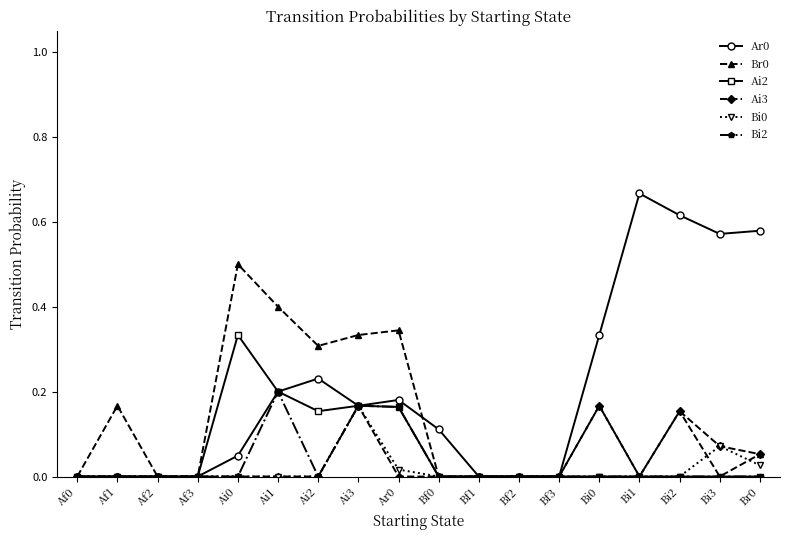

True or false: Bi2 has a value of 0.2 at Ai1.

True